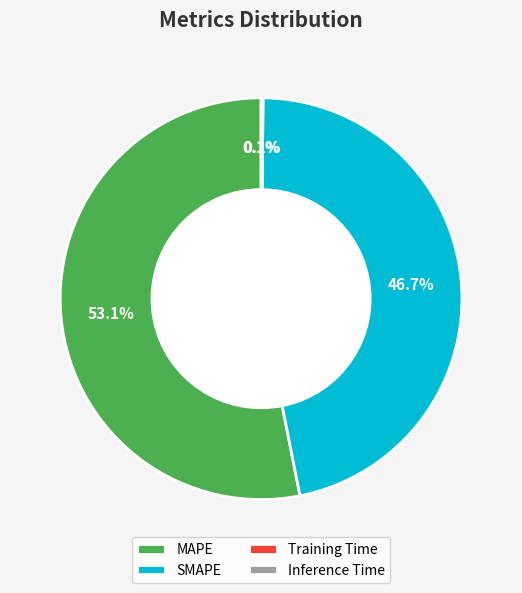

To the nearest percent, what portion does MAPE represent?

53%